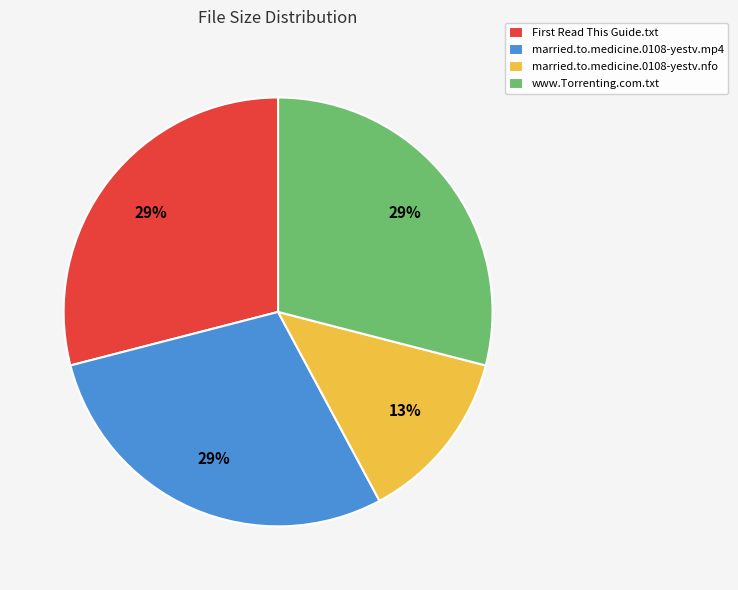

Count the number of slices in the pie.

4